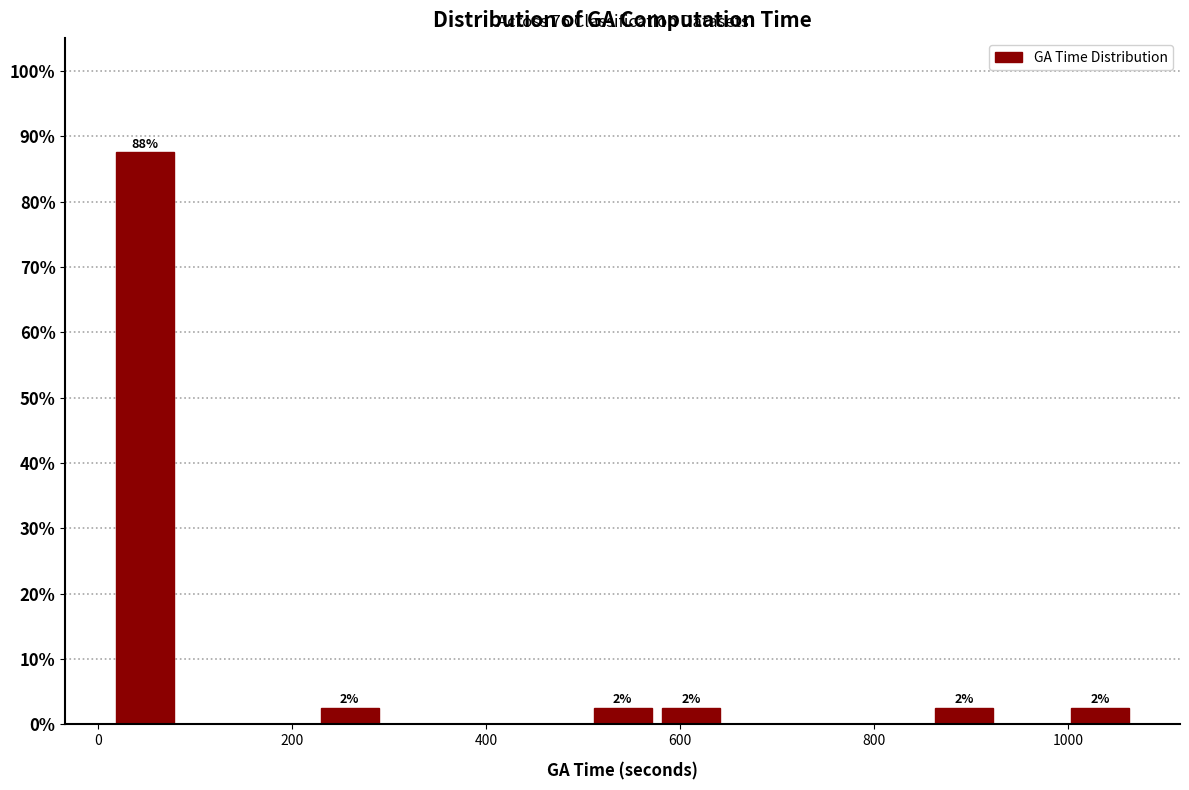

Around what value on the x-axis is the tallest bar? Give the approximate position of its centre, as read against the axis.

40